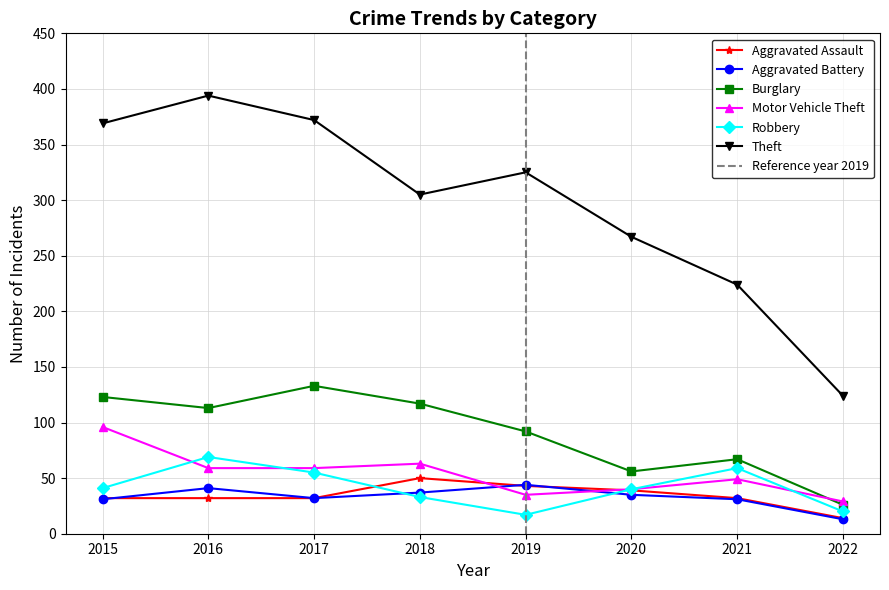

What is the lowest value of the Motor Vehicle Theft series?

29